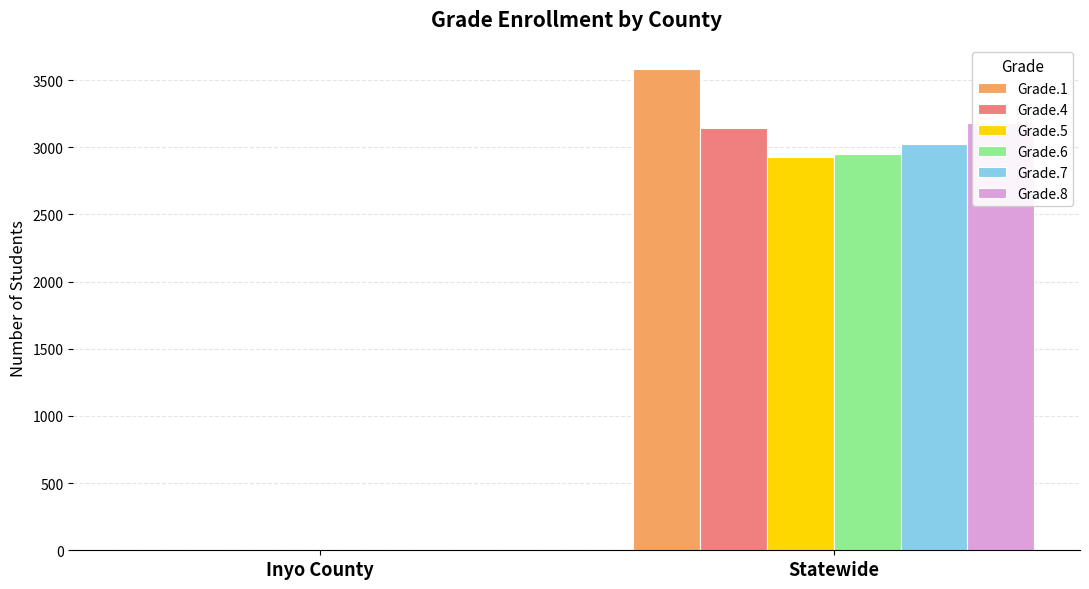

Between Statewide and Inyo County, which is larger?

Statewide